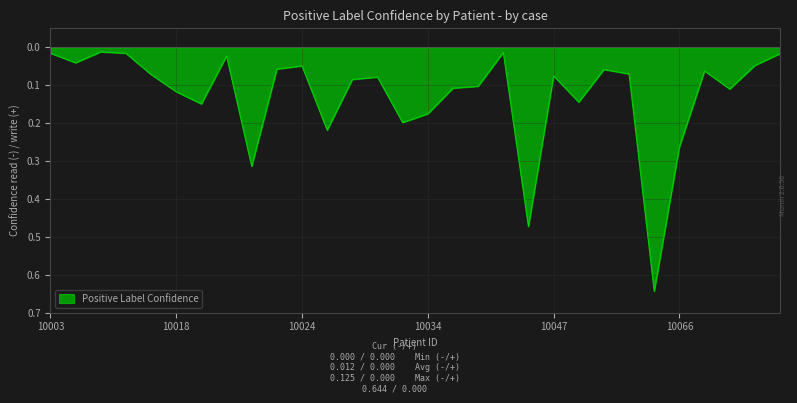

Rank the categories by value from lowest to highest.

10060, 10044, 10022, 10066, 10025, 10033, 10034, 10020, 10049, 10018, 10072, 10038, 10041, 10028, 10029, 10047, 10017, 10058, 10067, 10053, 10023, 10024, 10077, 10006, 10021, 10082, 10010, 10003, 10042, 10007